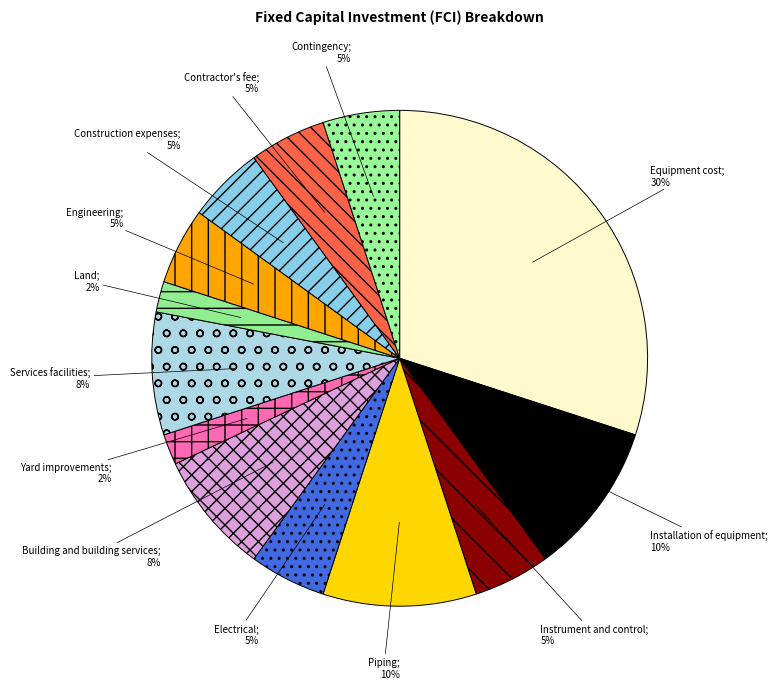

Does any single category account for the majority?

No